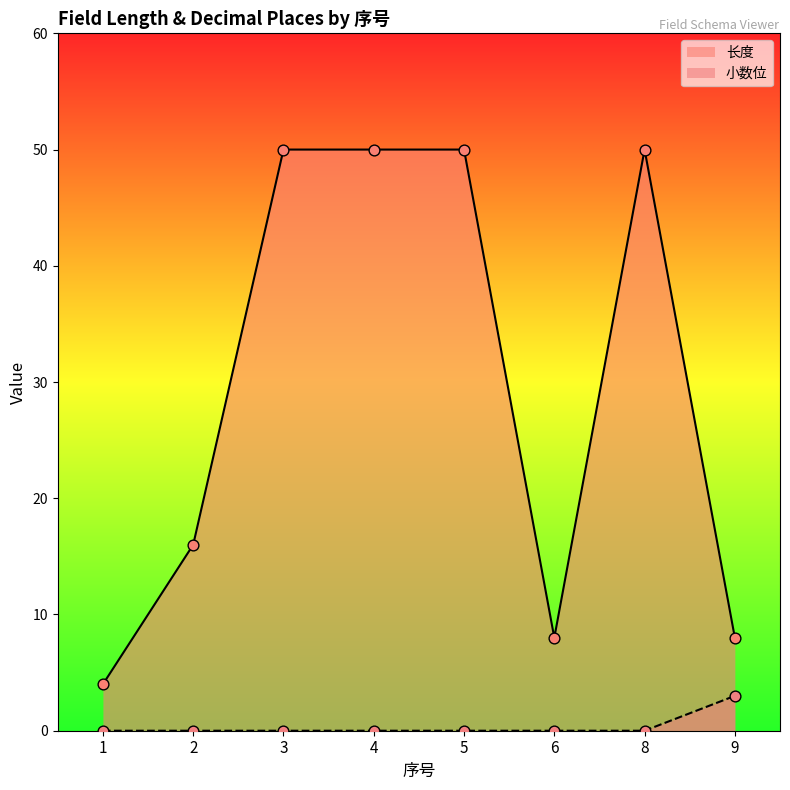

Which series reaches the maximum Y coordinate?

长度